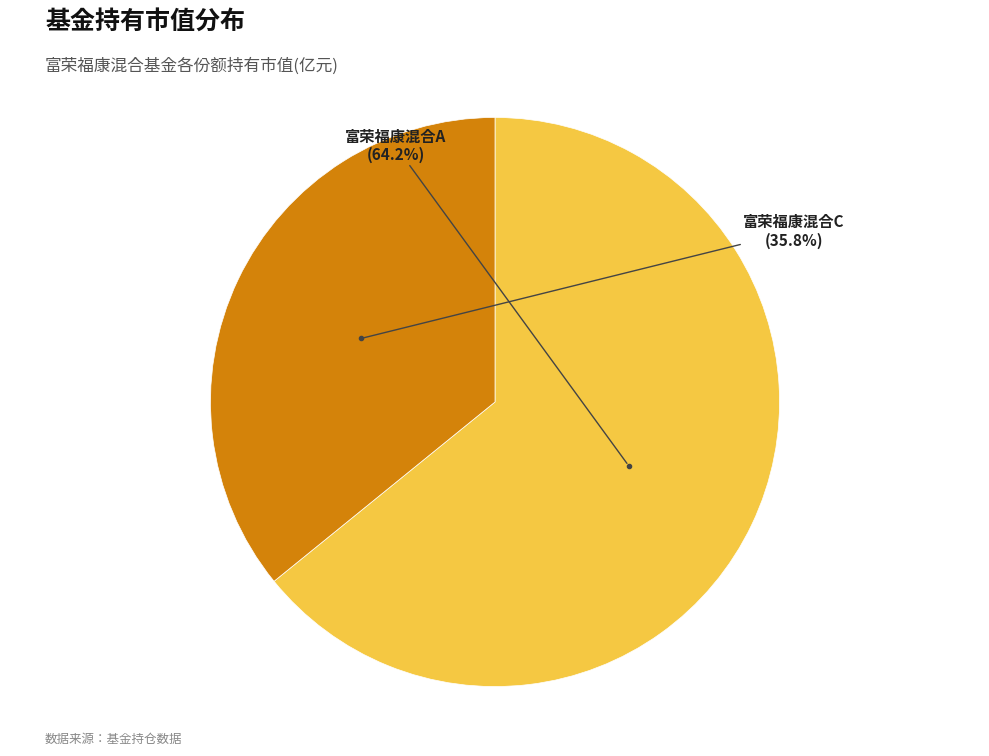

Combined, what portion of the pie is 富荣福康混合A and 富荣福康混合C?

100.0%